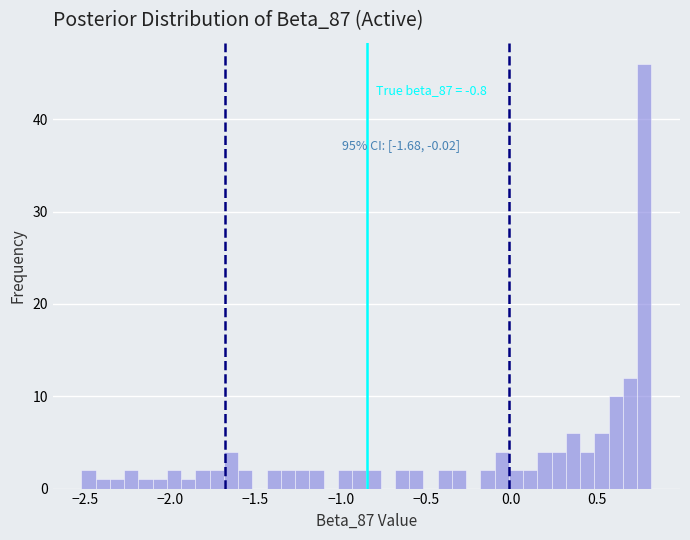

Read against the x-axis, roughly where is the centre of the tallest bar?

0.80